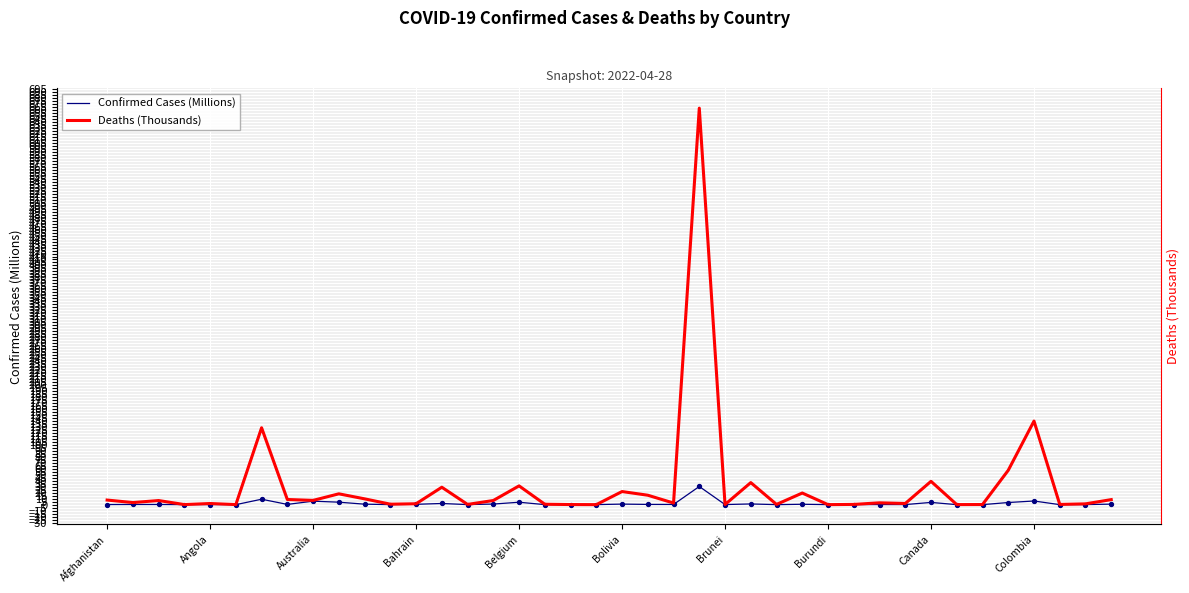

Which series has the largest total across all categories?

Deaths (Thousands)